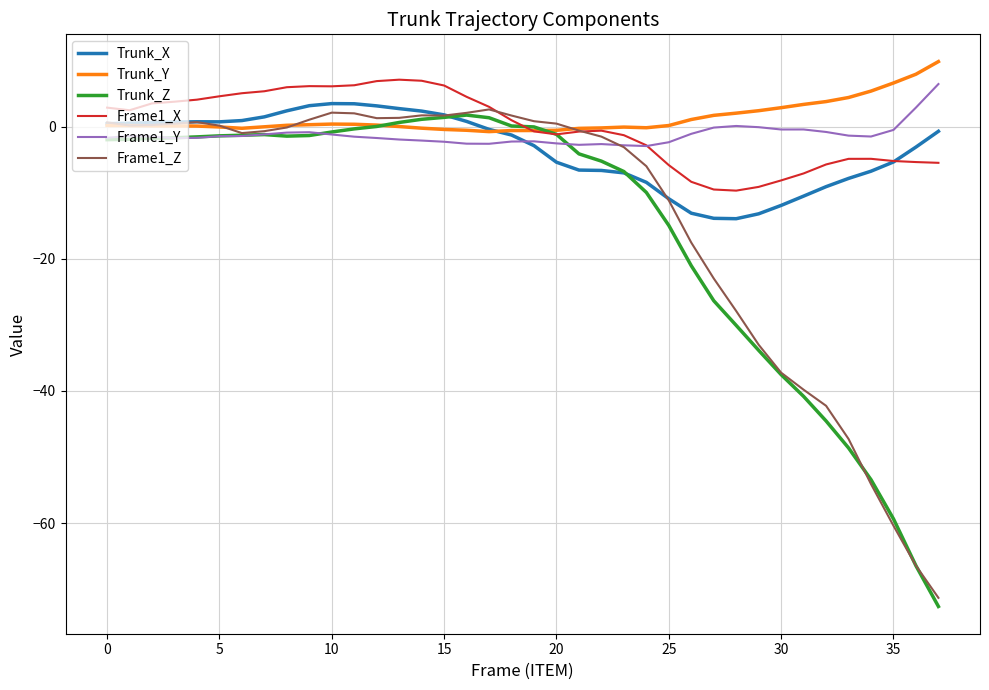

How many intersections are there between Trunk_Z and Frame1_X?

2